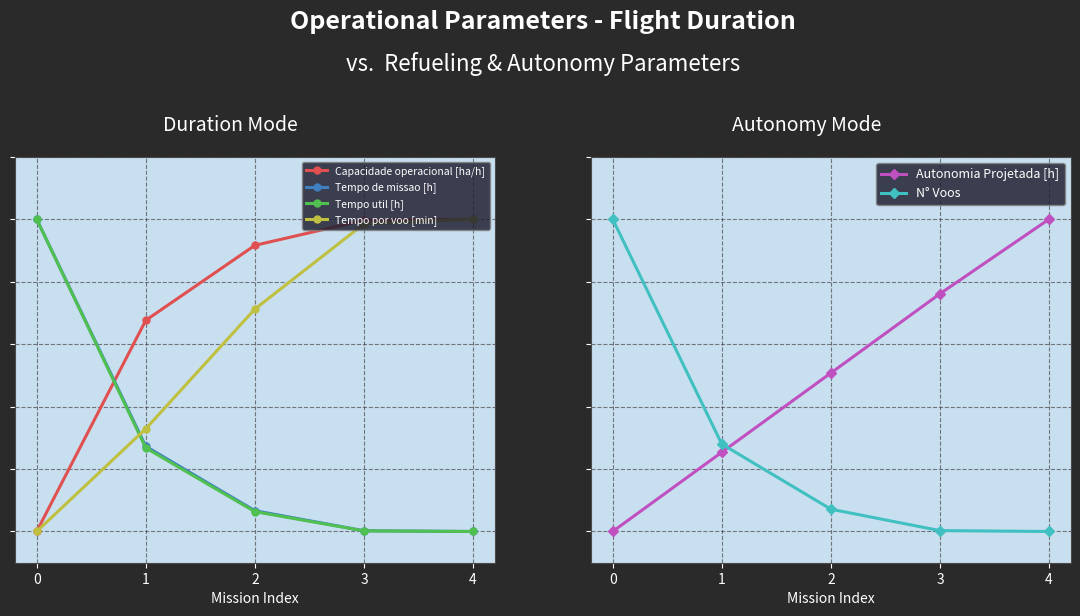

Which series has the largest range (max minus min)?

N° Voos